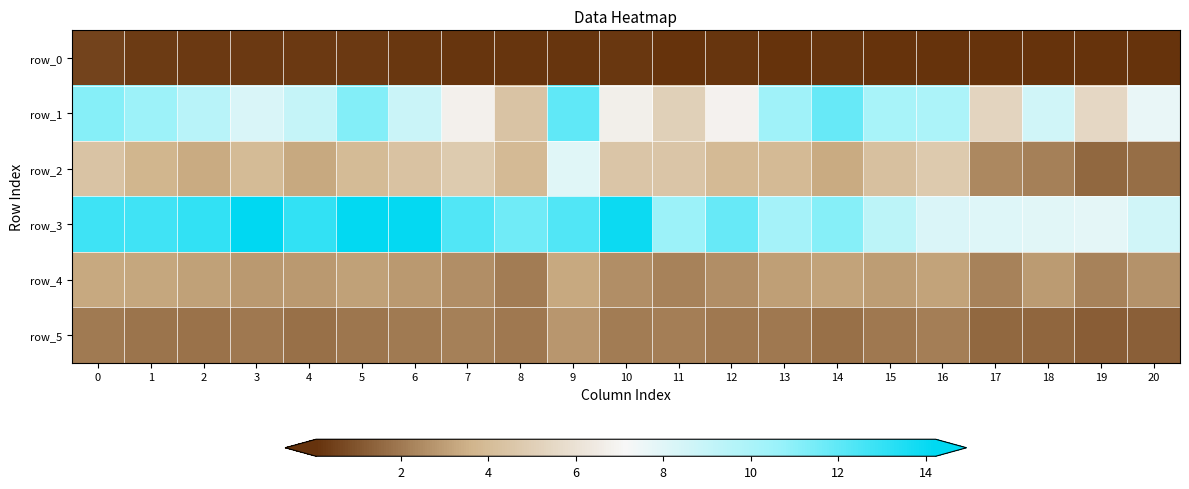

Is it true that row_3 equals 3.3 at 9?

False